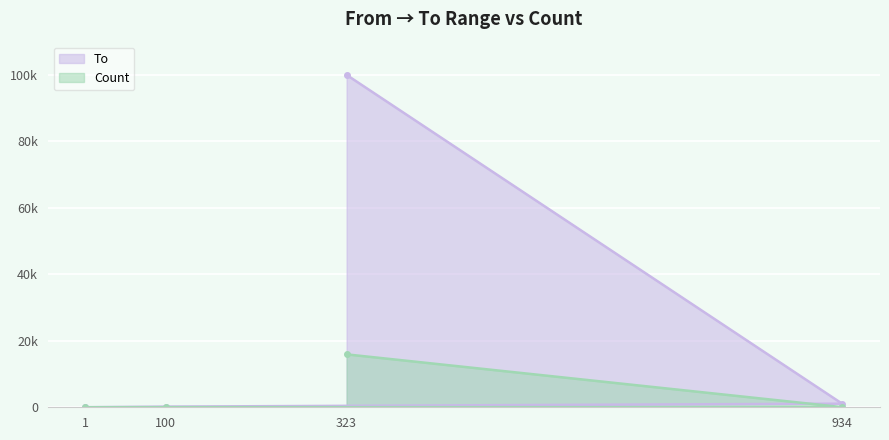

Which series changed the most between 1 and 323?

To